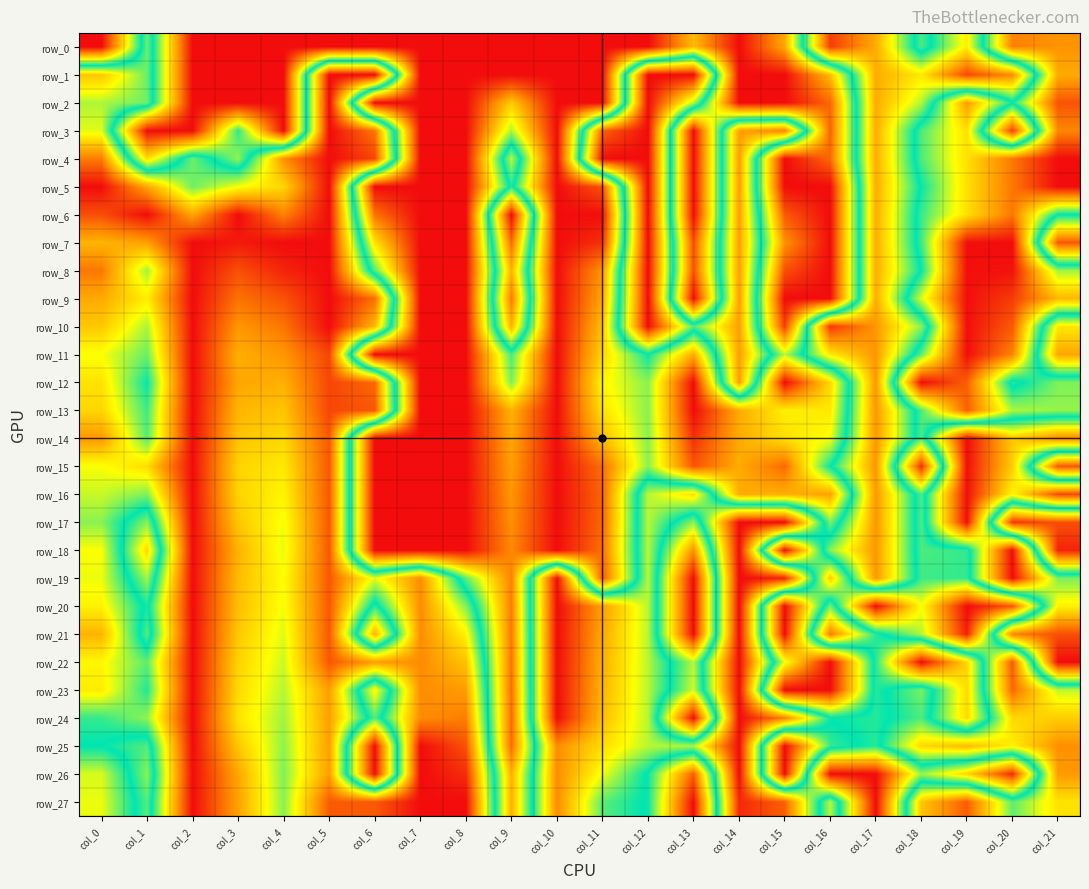

Reading left to right, what are all the values shown in this chart?

row_0: col_0=0.0	col_1=0.6	col_2=0.0	col_3=0.0	col_4=0.0	col_5=0.0	col_6=0.0	col_7=0.0	col_8=0.0	col_9=0.0	col_10=0.0	col_11=0.0	col_12=0.0	col_13=0.2	col_14=0.0	col_15=0.2	col_16=0.9	col_17=0.8	col_18=0.5	col_19=0.7	col_20=0.2	col_21=0.2
row_1: col_0=0.7	col_1=0.6	col_2=0.0	col_3=0.0	col_4=0.0	col_5=1.0	col_6=1.0	col_7=0.0	col_8=0.0	col_9=0.0	col_10=0.0	col_11=0.0	col_12=1.0	col_13=1.0	col_14=0.0	col_15=0.0	col_16=0.2	col_17=0.8	col_18=0.7	col_19=0.9	col_20=0.8	col_21=0.2
row_2: col_0=0.6	col_1=0.6	col_2=0.0	col_3=0.0	col_4=0.0	col_5=1.0	col_6=0.0	col_7=0.0	col_8=0.0	col_9=0.3	col_10=0.0	col_11=0.0	col_12=1.0	col_13=0.6	col_14=0.0	col_15=0.0	col_16=0.1	col_17=0.8	col_18=0.6	col_19=0.2	col_20=0.5	col_21=0.1
row_3: col_0=0.6	col_1=0.0	col_2=0.0	col_3=0.5	col_4=0.0	col_5=1.0	col_6=0.9	col_7=0.0	col_8=0.0	col_9=0.4	col_10=0.0	col_11=0.9	col_12=1.0	col_13=0.0	col_14=0.8	col_15=0.8	col_16=0.1	col_17=0.8	col_18=0.5	col_19=0.3	col_20=0.9	col_21=0.2
row_4: col_0=0.9	col_1=0.3	col_2=0.6	col_3=0.4	col_4=0.8	col_5=1.0	col_6=0.9	col_7=0.0	col_8=0.0	col_9=0.6	col_10=0.0	col_11=1.0	col_12=1.0	col_13=0.0	col_14=0.8	col_15=0.0	col_16=0.1	col_17=0.8	col_18=0.5	col_19=0.3	col_20=0.1	col_21=0.0
row_5: col_0=1.0	col_1=0.8	col_2=0.6	col_3=0.7	col_4=0.7	col_5=1.0	col_6=0.0	col_7=0.0	col_8=0.0	col_9=0.5	col_10=0.0	col_11=0.1	col_12=1.0	col_13=0.0	col_14=0.8	col_15=0.0	col_16=0.0	col_17=0.8	col_18=0.5	col_19=0.3	col_20=0.1	col_21=0.0
row_6: col_0=0.9	col_1=1.0	col_2=0.8	col_3=1.0	col_4=0.8	col_5=1.0	col_6=0.1	col_7=0.0	col_8=0.0	col_9=1.0	col_10=0.0	col_11=0.0	col_12=1.0	col_13=0.0	col_14=0.8	col_15=0.1	col_16=0.0	col_17=0.8	col_18=0.5	col_19=0.3	col_20=0.1	col_21=0.5
row_7: col_0=0.8	col_1=0.8	col_2=1.0	col_3=1.0	col_4=1.0	col_5=1.0	col_6=0.3	col_7=0.0	col_8=0.0	col_9=0.9	col_10=0.0	col_11=0.0	col_12=1.0	col_13=0.1	col_14=0.8	col_15=0.2	col_16=0.0	col_17=0.8	col_18=0.5	col_19=0.0	col_20=0.0	col_21=0.9
row_8: col_0=0.9	col_1=0.6	col_2=1.0	col_3=0.9	col_4=1.0	col_5=1.0	col_6=0.4	col_7=0.0	col_8=0.0	col_9=0.8	col_10=0.0	col_11=0.2	col_12=1.0	col_13=0.1	col_14=0.8	col_15=0.1	col_16=0.0	col_17=0.8	col_18=0.5	col_19=0.0	col_20=0.0	col_21=0.4
row_9: col_0=0.8	col_1=0.7	col_2=1.0	col_3=0.9	col_4=0.9	col_5=1.0	col_6=0.9	col_7=0.0	col_8=0.0	col_9=0.9	col_10=0.0	col_11=0.2	col_12=1.0	col_13=0.0	col_14=0.8	col_15=0.0	col_16=0.0	col_17=0.8	col_18=0.4	col_19=0.0	col_20=0.1	col_21=0.2
row_10: col_0=0.7	col_1=0.6	col_2=1.0	col_3=0.8	col_4=0.9	col_5=1.0	col_6=0.8	col_7=0.0	col_8=0.0	col_9=0.8	col_10=0.0	col_11=0.2	col_12=1.0	col_13=0.6	col_14=0.8	col_15=0.1	col_16=0.9	col_17=0.8	col_18=0.6	col_19=0.0	col_20=0.1	col_21=0.7
row_11: col_0=0.7	col_1=0.6	col_2=1.0	col_3=0.8	col_4=0.8	col_5=0.9	col_6=0.0	col_7=0.0	col_8=0.0	col_9=0.5	col_10=0.0	col_11=0.3	col_12=0.5	col_13=0.2	col_14=0.8	col_15=0.4	col_16=0.7	col_17=0.8	col_18=0.4	col_19=0.0	col_20=0.2	col_21=0.8
row_12: col_0=0.7	col_1=0.5	col_2=1.0	col_3=0.8	col_4=0.8	col_5=0.9	col_6=0.9	col_7=0.0	col_8=0.0	col_9=0.4	col_10=0.0	col_11=0.3	col_12=0.4	col_13=0.0	col_14=0.8	col_15=0.0	col_16=0.3	col_17=0.8	col_18=0.0	col_19=0.1	col_20=0.5	col_21=0.4
row_13: col_0=0.7	col_1=0.5	col_2=1.0	col_3=0.8	col_4=0.8	col_5=0.9	col_6=0.9	col_7=0.0	col_8=0.0	col_9=0.2	col_10=0.0	col_11=0.3	col_12=0.4	col_13=0.0	col_14=0.2	col_15=0.3	col_16=0.3	col_17=0.8	col_18=0.5	col_19=0.1	col_20=0.4	col_21=0.4
row_14: col_0=0.8	col_1=0.6	col_2=1.0	col_3=0.8	col_4=0.7	col_5=0.9	col_6=0.0	col_7=0.0	col_8=0.0	col_9=0.2	col_10=0.0	col_11=0.2	col_12=0.4	col_13=0.0	col_14=0.2	col_15=0.3	col_16=0.3	col_17=0.8	col_18=0.5	col_19=1.0	col_20=0.7	col_21=0.8
row_15: col_0=0.7	col_1=0.7	col_2=1.0	col_3=0.7	col_4=0.7	col_5=0.9	col_6=0.0	col_7=0.0	col_8=0.0	col_9=0.2	col_10=0.0	col_11=0.1	col_12=0.4	col_13=0.1	col_14=0.2	col_15=0.1	col_16=0.5	col_17=0.8	col_18=0.0	col_19=1.0	col_20=0.7	col_21=0.1
row_16: col_0=0.6	col_1=0.6	col_2=1.0	col_3=0.7	col_4=0.7	col_5=0.9	col_6=0.0	col_7=0.0	col_8=0.0	col_9=0.2	col_10=0.0	col_11=0.1	col_12=0.6	col_13=0.7	col_14=0.2	col_15=0.2	col_16=0.2	col_17=0.8	col_18=0.5	col_19=1.0	col_20=0.7	col_21=0.9
row_17: col_0=0.6	col_1=0.4	col_2=1.0	col_3=0.7	col_4=0.7	col_5=0.9	col_6=0.0	col_7=0.0	col_8=0.0	col_9=0.2	col_10=0.0	col_11=0.1	col_12=0.6	col_13=0.4	col_14=1.0	col_15=1.0	col_16=0.4	col_17=0.8	col_18=0.5	col_19=1.0	col_20=0.1	col_21=0.1
row_18: col_0=0.7	col_1=0.3	col_2=1.0	col_3=0.8	col_4=0.7	col_5=0.9	col_6=0.0	col_7=0.0	col_8=0.0	col_9=0.2	col_10=0.0	col_11=0.1	col_12=0.6	col_13=0.2	col_14=1.0	col_15=0.0	col_16=0.6	col_17=0.8	col_18=0.5	col_19=0.5	col_20=1.0	col_21=0.0
row_19: col_0=0.7	col_1=0.4	col_2=1.0	col_3=0.8	col_4=0.7	col_5=0.9	col_6=0.6	col_7=0.8	col_8=0.4	col_9=0.2	col_10=1.0	col_11=0.1	col_12=0.6	col_13=0.0	col_14=1.0	col_15=1.0	col_16=0.3	col_17=0.8	col_18=0.5	col_19=0.5	col_20=1.0	col_21=0.6
row_20: col_0=0.7	col_1=0.5	col_2=1.0	col_3=0.8	col_4=0.7	col_5=0.9	col_6=0.5	col_7=0.8	col_8=0.6	col_9=0.1	col_10=1.0	col_11=0.8	col_12=0.6	col_13=0.0	col_14=1.0	col_15=0.0	col_16=0.6	col_17=0.0	col_18=0.3	col_19=0.0	col_20=0.1	col_21=0.7
row_21: col_0=0.8	col_1=0.4	col_2=1.0	col_3=0.7	col_4=0.6	col_5=0.9	col_6=0.2	col_7=0.8	col_8=0.7	col_9=0.1	col_10=1.0	col_11=0.8	col_12=0.6	col_13=0.0	col_14=1.0	col_15=0.0	col_16=0.9	col_17=0.5	col_18=0.4	col_19=0.0	col_20=0.8	col_21=0.9
row_22: col_0=0.7	col_1=0.6	col_2=1.0	col_3=0.7	col_4=0.6	col_5=0.9	col_6=0.8	col_7=0.8	col_8=0.8	col_9=0.1	col_10=1.0	col_11=0.8	col_12=0.6	col_13=0.4	col_14=1.0	col_15=0.3	col_16=0.0	col_17=0.5	col_18=1.0	col_19=0.7	col_20=0.1	col_21=1.0
row_23: col_0=0.7	col_1=0.5	col_2=1.0	col_3=0.7	col_4=0.6	col_5=0.8	col_6=0.3	col_7=0.8	col_8=0.8	col_9=0.1	col_10=1.0	col_11=0.8	col_12=0.6	col_13=0.4	col_14=1.0	col_15=0.0	col_16=0.0	col_17=0.5	col_18=0.4	col_19=0.7	col_20=0.1	col_21=0.4
row_24: col_0=0.5	col_1=0.6	col_2=1.0	col_3=0.7	col_4=0.6	col_5=0.8	col_6=0.4	col_7=0.8	col_8=0.9	col_9=0.1	col_10=1.0	col_11=0.8	col_12=0.6	col_13=0.0	col_14=1.0	col_15=0.9	col_16=0.5	col_17=0.5	col_18=0.5	col_19=0.7	col_20=0.3	col_21=0.3
row_25: col_0=0.5	col_1=0.4	col_2=1.0	col_3=0.7	col_4=0.6	col_5=0.8	col_6=0.0	col_7=1.0	col_8=0.9	col_9=0.1	col_10=0.8	col_11=0.7	col_12=0.6	col_13=0.6	col_14=1.0	col_15=0.0	col_16=0.5	col_17=0.5	col_18=0.3	col_19=0.2	col_20=0.3	col_21=0.2
row_26: col_0=0.6	col_1=0.4	col_2=1.0	col_3=0.8	col_4=0.6	col_5=0.8	col_6=0.0	col_7=1.0	col_8=1.0	col_9=0.2	col_10=0.8	col_11=0.7	col_12=0.5	col_13=0.1	col_14=1.0	col_15=0.0	col_16=1.0	col_17=1.0	col_18=0.6	col_19=0.7	col_20=1.0	col_21=0.2
row_27: col_0=0.7	col_1=0.4	col_2=1.0	col_3=0.8	col_4=0.6	col_5=0.9	col_6=0.9	col_7=1.0	col_8=1.0	col_9=0.2	col_10=0.8	col_11=0.6	col_12=0.5	col_13=0.0	col_14=1.0	col_15=0.9	col_16=0.4	col_17=1.0	col_18=0.2	col_19=0.1	col_20=0.4	col_21=0.3